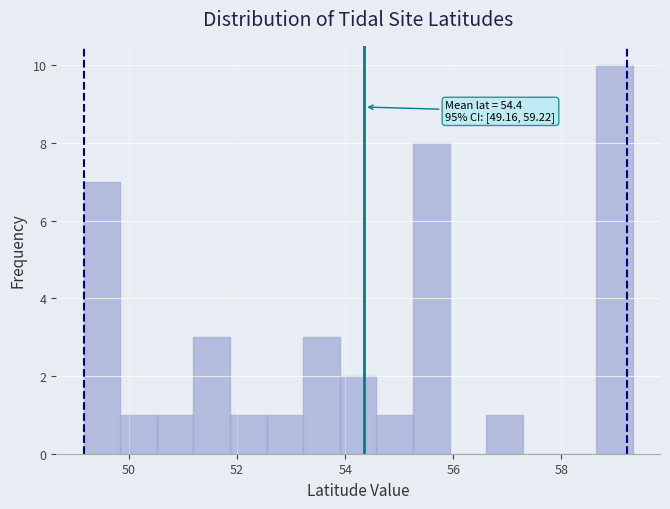

Read against the x-axis, roughly where is the centre of the tallest bar?

59.0